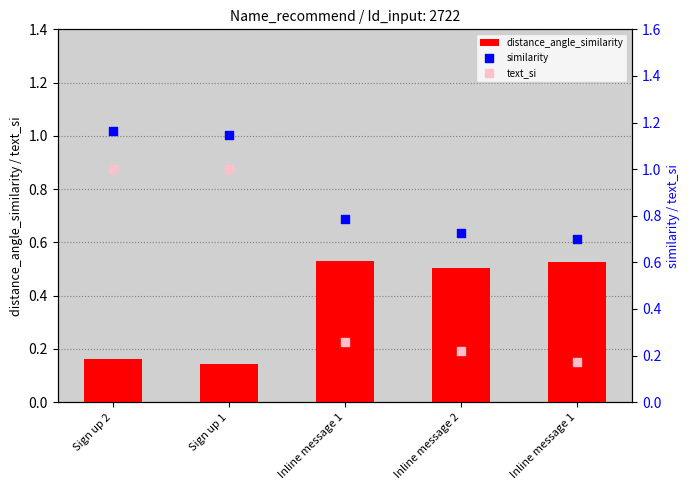

Which series reaches the maximum Y coordinate?

similarity